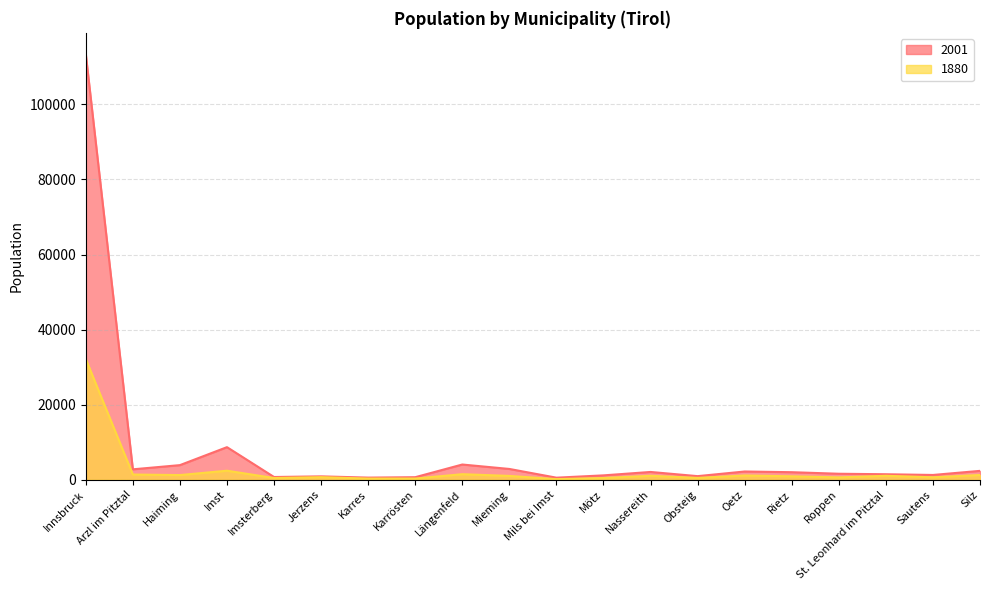

Which category has the lowest value across all series?

Mils bei Imst